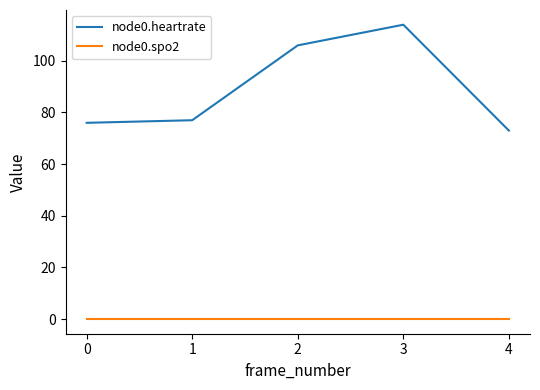

True or false: node0.heartrate and node0.spo2 intersect in this chart.

False